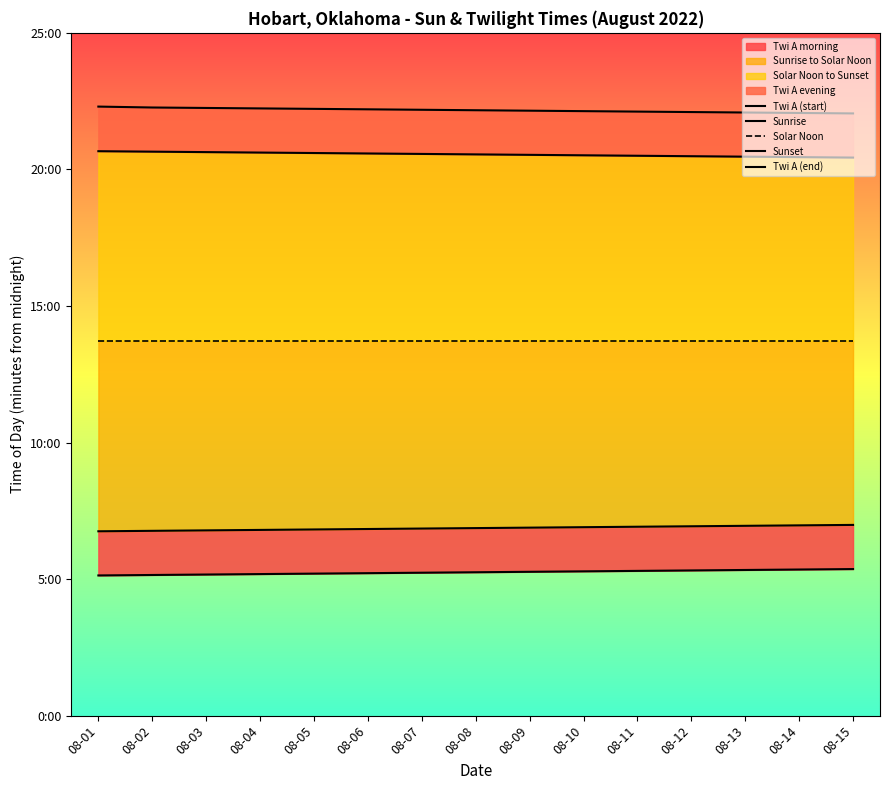

What is the total value across all series at 08-05?

4113